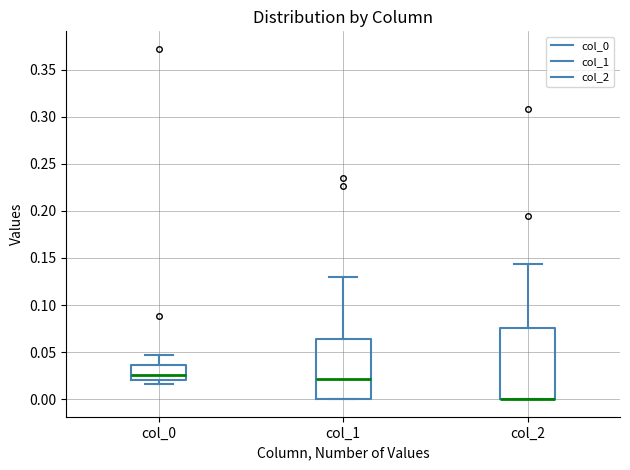

Reading left to right, transcribe this box plot: for each box, give where its median line is, the range the box spans, and where its two whiskers end, as read against the y-axis. The values are not printed on the chart, so give them approximately, as read against the axis.

col_0: median 0.025, box 0.020 to 0.035, whiskers 0.015 to 0.045
col_1: median 0.020, box 0.000 to 0.065, whiskers 0.000 to 0.130
col_2: median 0.000 (drawn on the box's lower edge), box 0.000 to 0.075, whiskers 0.000 to 0.145